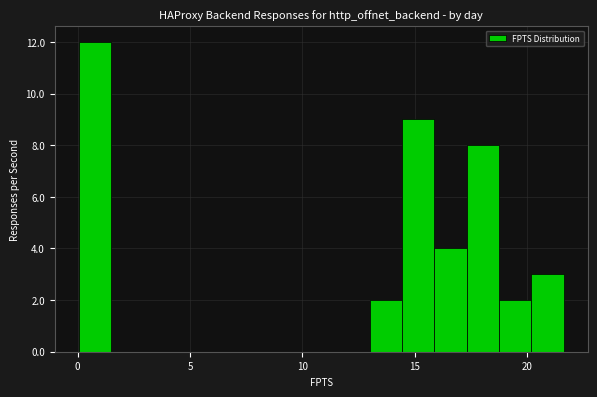

Read against the x-axis, roughly where is the centre of the tallest bar?

1.0